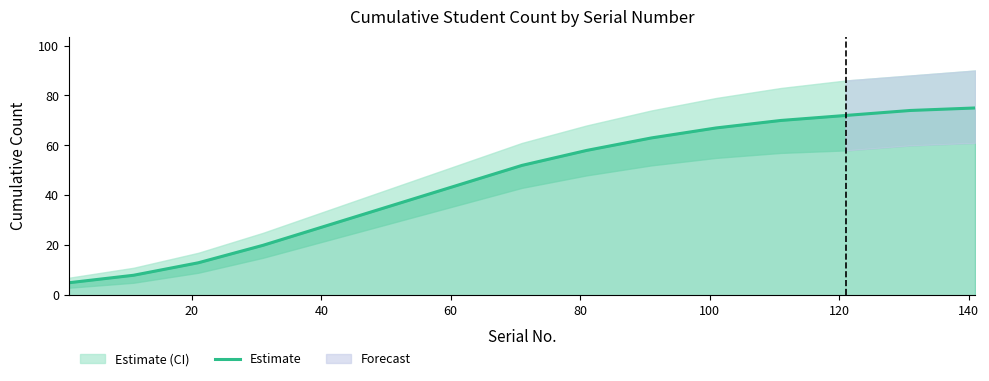

What is the maximum value for Estimate?

75